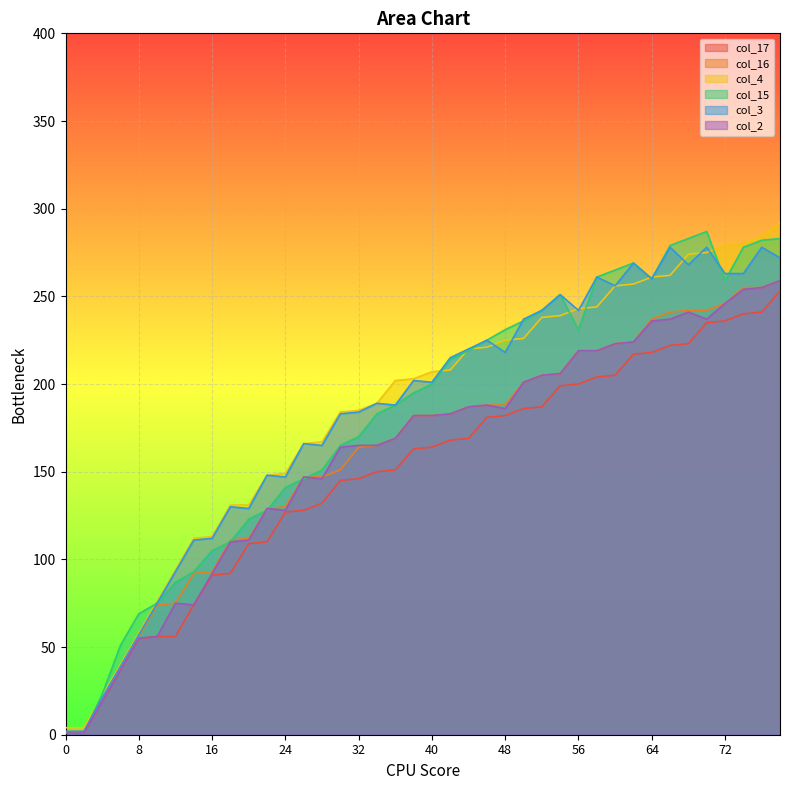

At which label does col_3 first exceed 202?

42